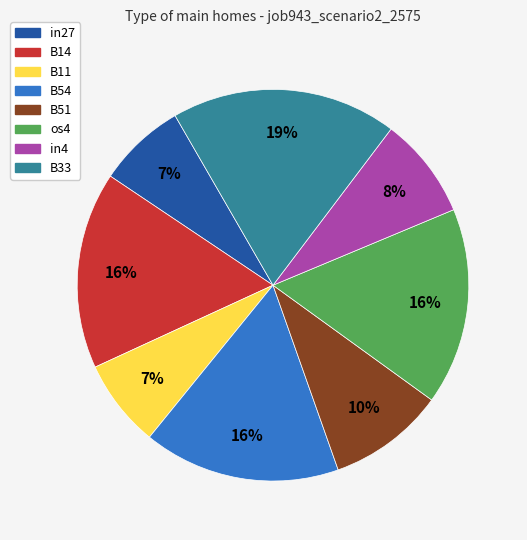

Which category has the biggest portion of the pie?

B33